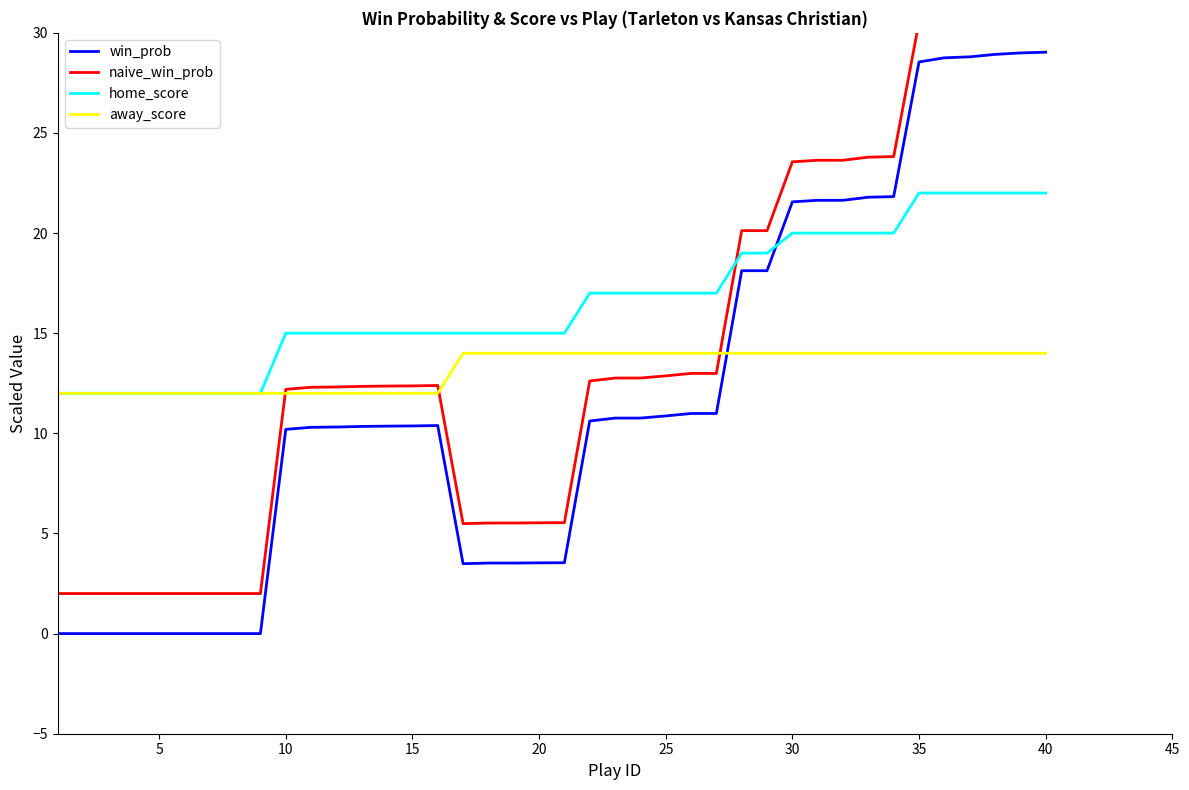

The win_prob series shows 6.4 at 10. True or false?

False